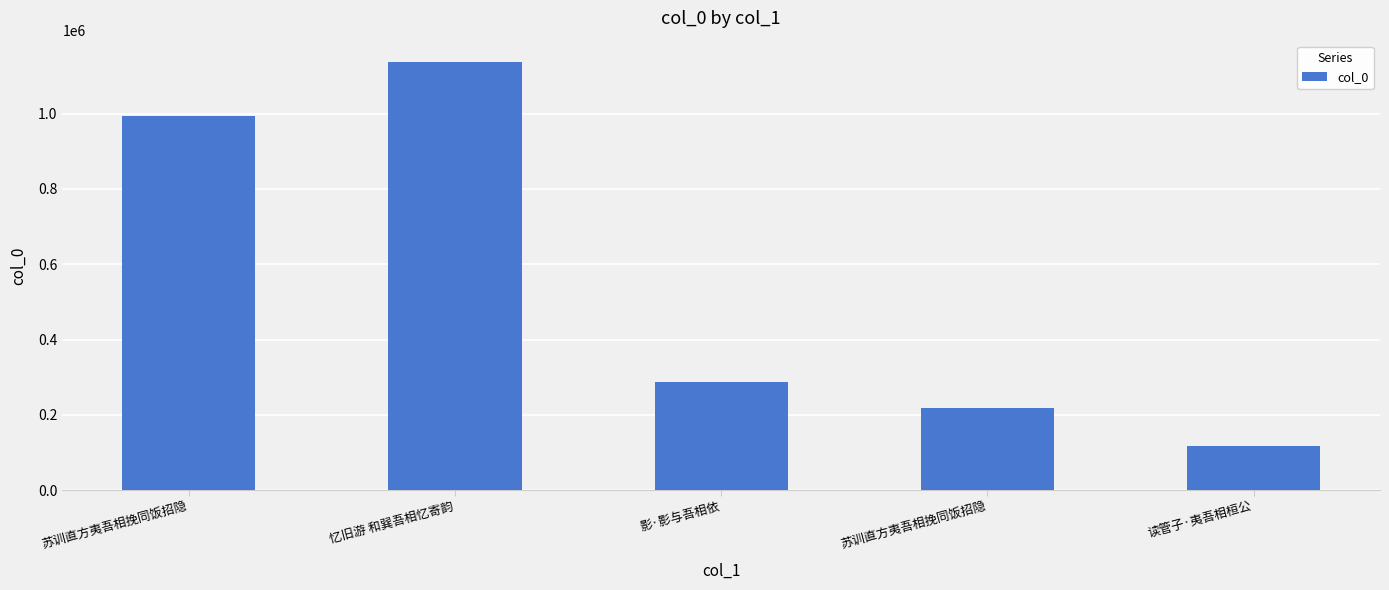

Are the bars horizontal?

No